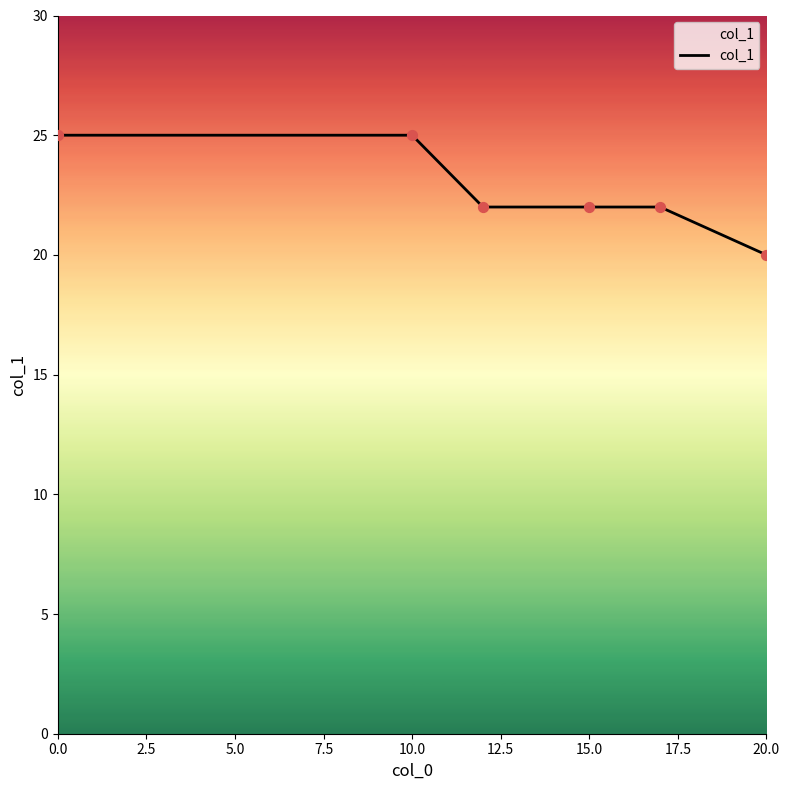

What is the difference between the maximum and second lowest values?

3